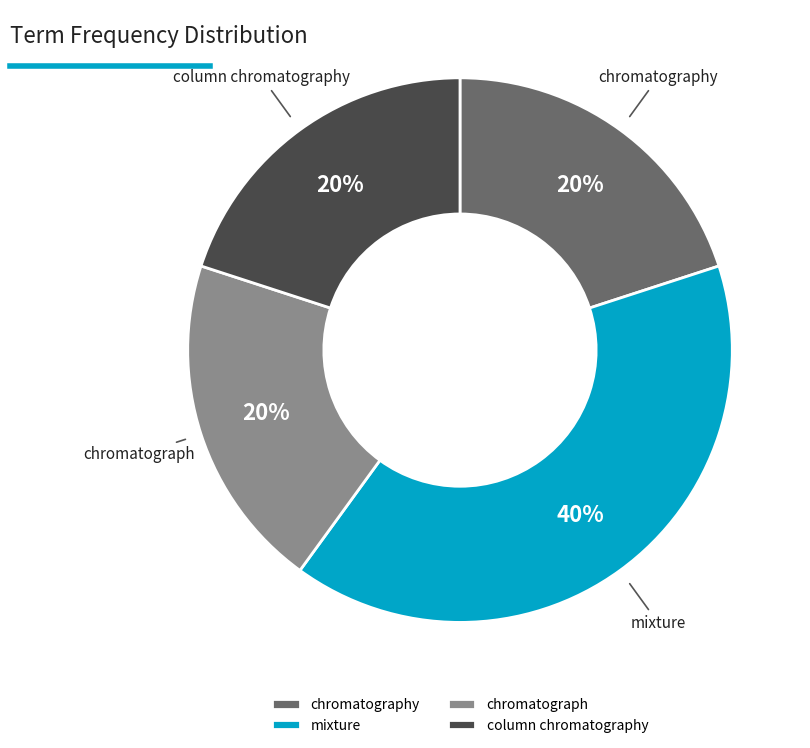

Is there a majority slice in this chart?

No